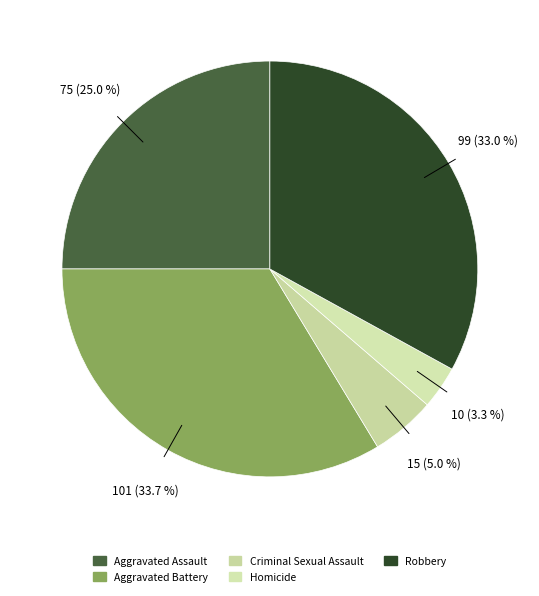

Between Aggravated Assault and Criminal Sexual Assault, which is larger?

Aggravated Assault